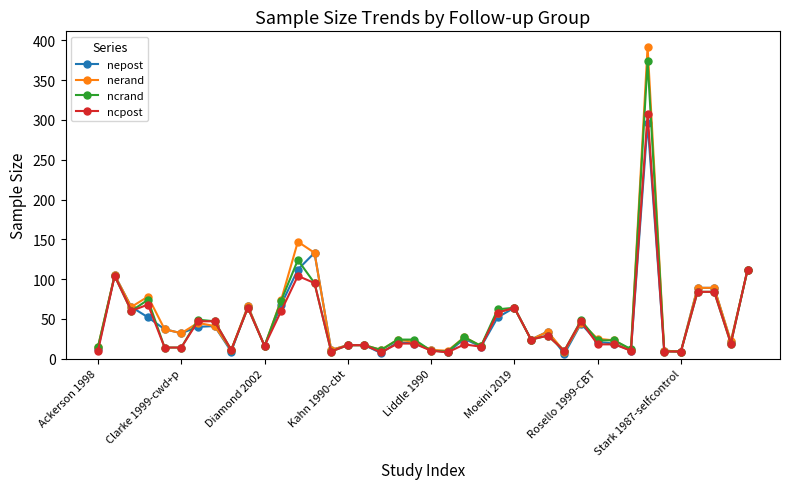

True or false: ncpost has more than 0 points higher than both neighbors.

True